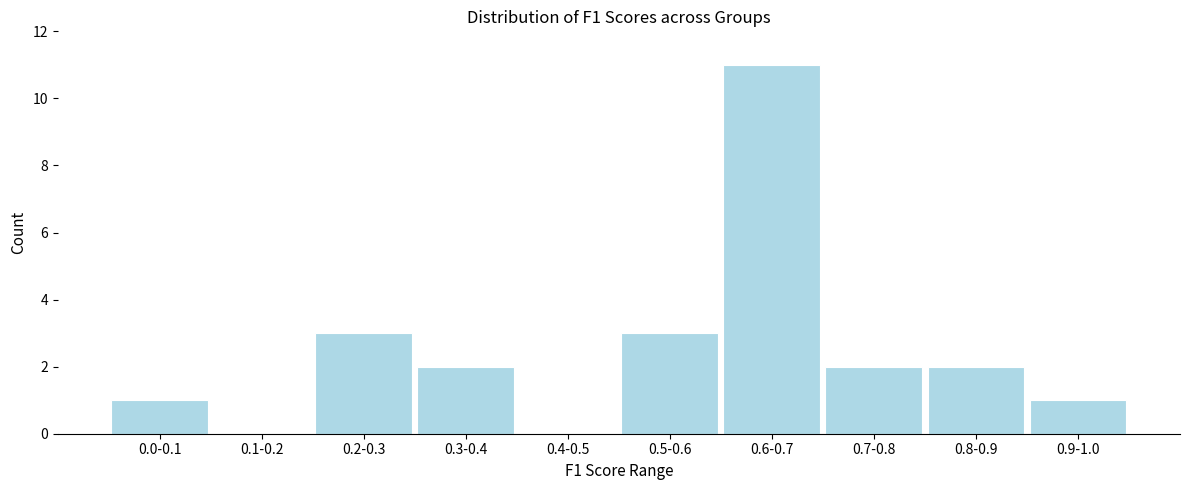

Reading left to right, transcribe all the data shown in this chart.

0.0-0.1=1	0.1-0.2=0	0.2-0.3=3	0.3-0.4=2	0.4-0.5=0	0.5-0.6=3	0.6-0.7=11	0.7-0.8=2	0.8-0.9=2	0.9-1.0=1